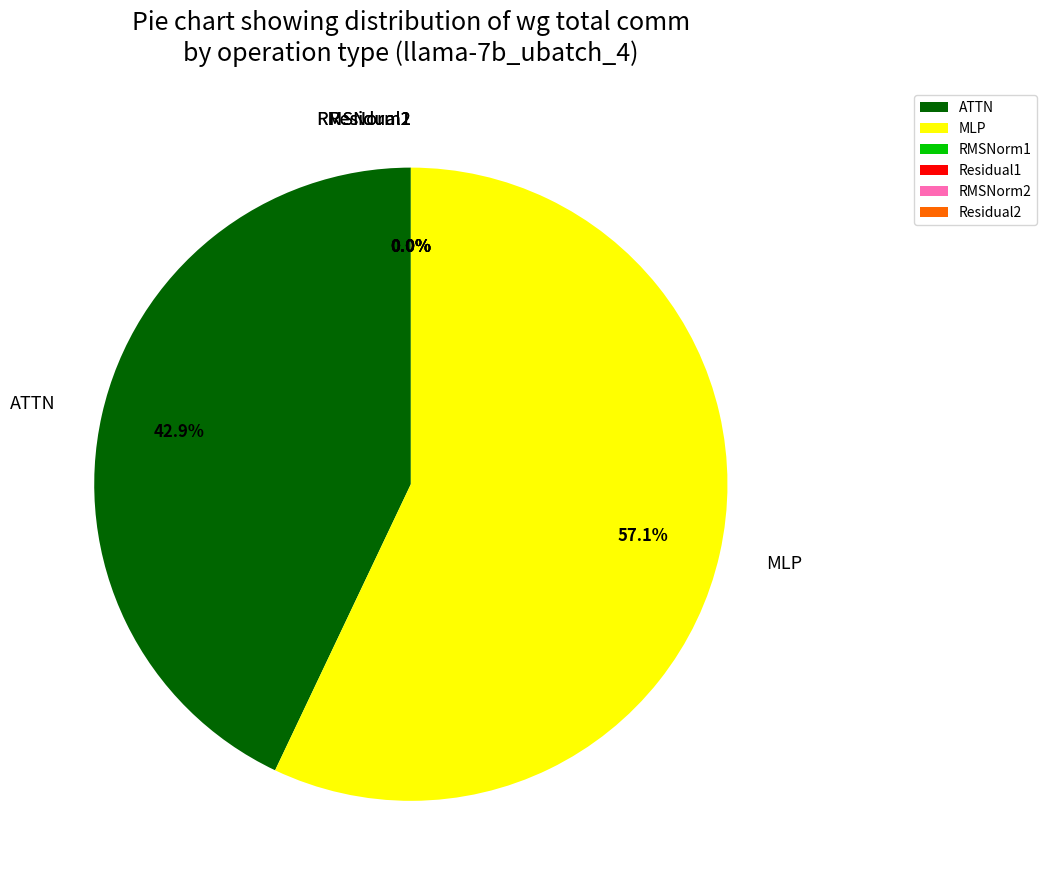

Which has a higher value, ATTN or RMSNorm2?

ATTN